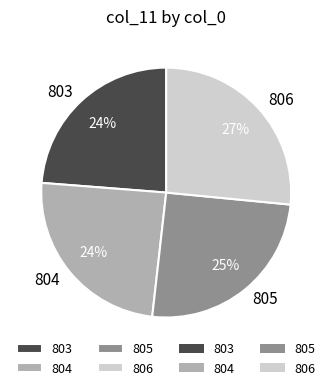

To the nearest percent, what is the average slice percentage?

25%